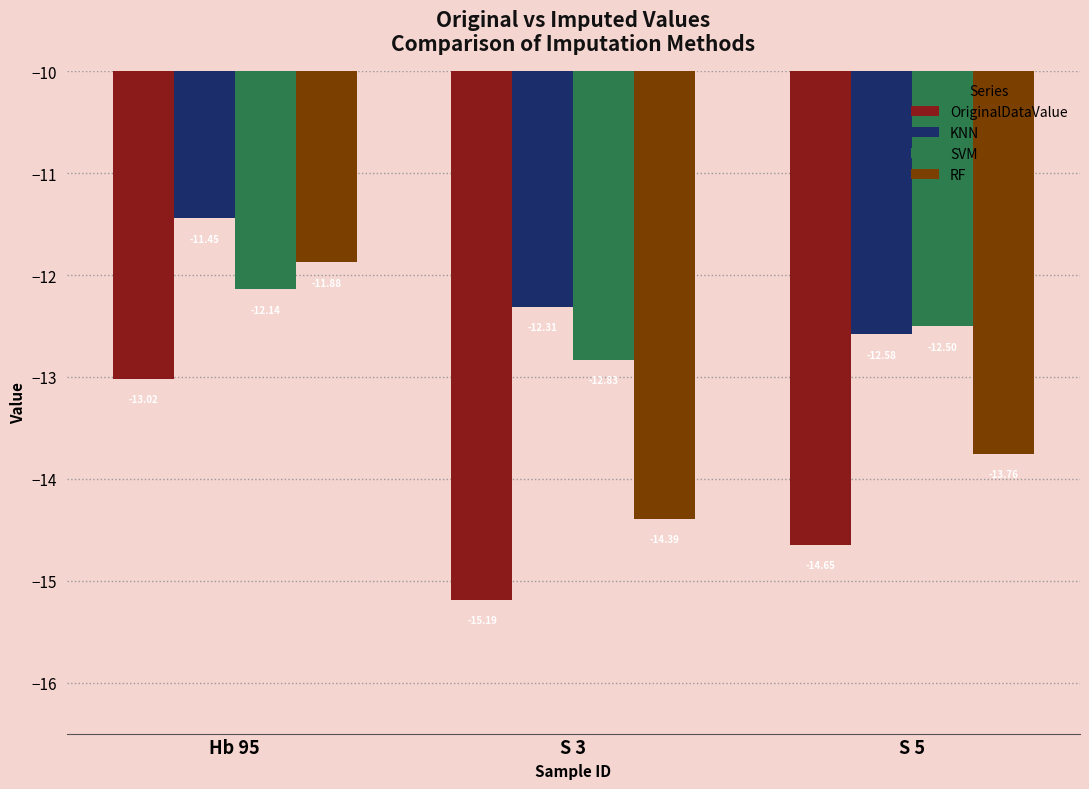

List the series in order of their peak value, highest first.

KNN, RF, SVM, OriginalDataValue